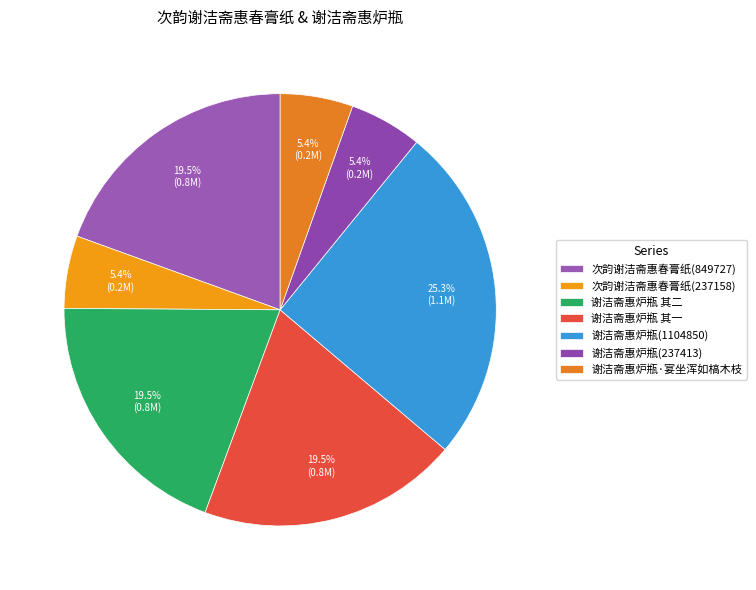

What is the ratio of the value at 次韵谢洁斋惠春膏纸(849727) to the value at 次韵谢洁斋惠春膏纸(237158)?

3.6